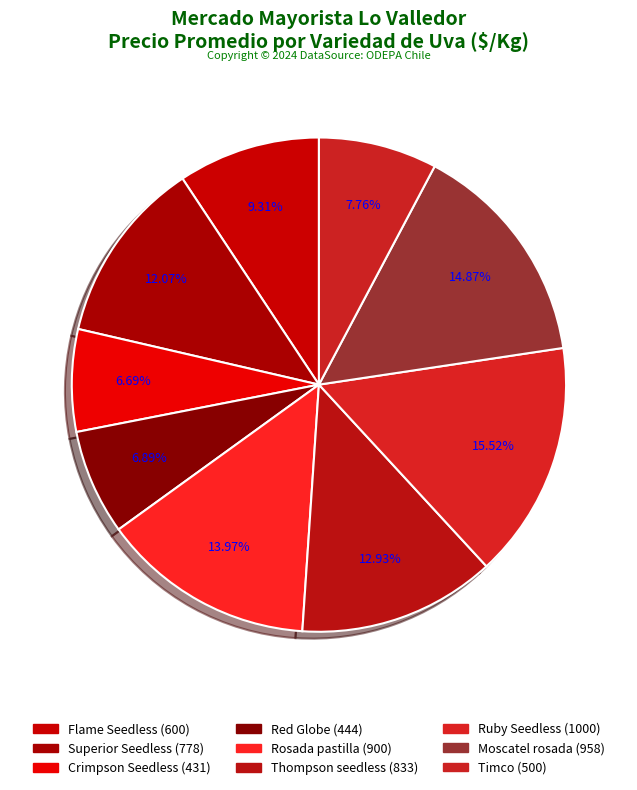

Is there any slice that represents more than half of the pie?

No